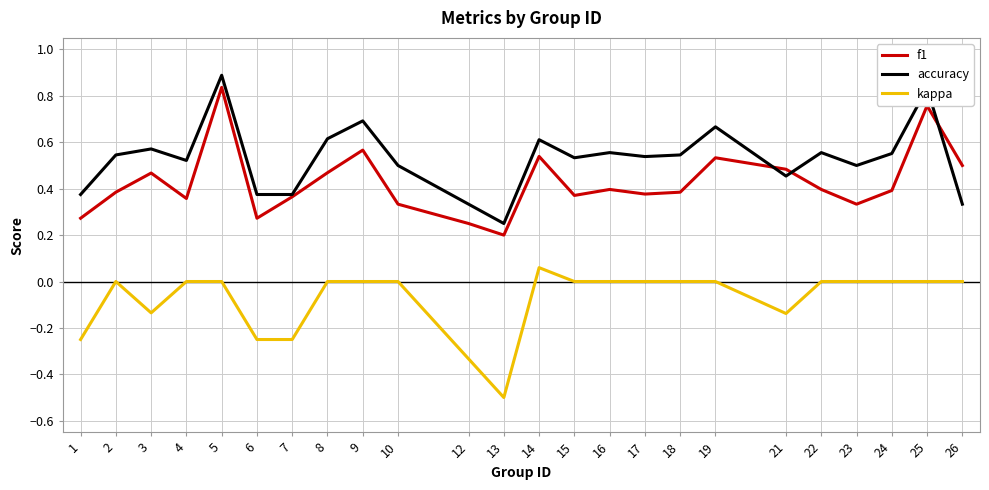

Does the chart have visible grid lines?

Yes